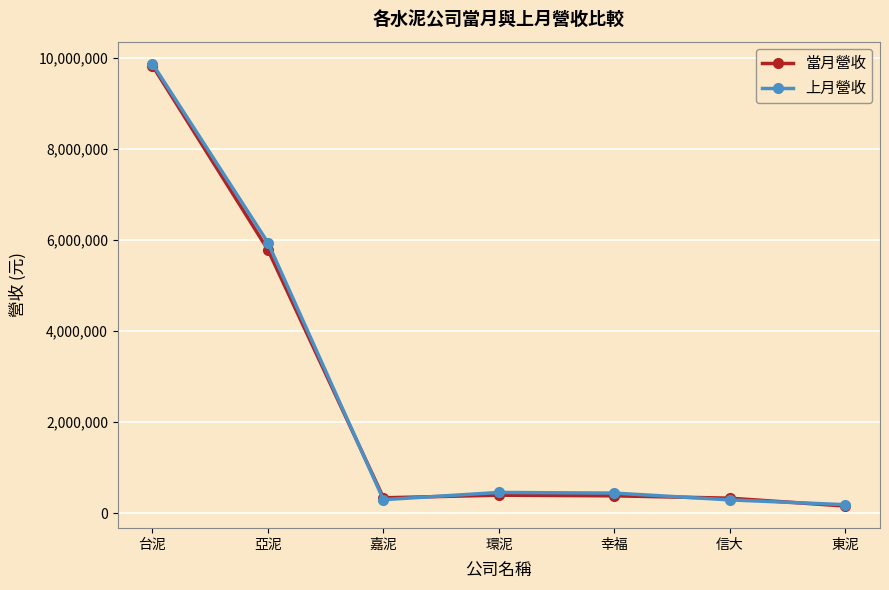

Is this an area chart (filled region under the line)?

No